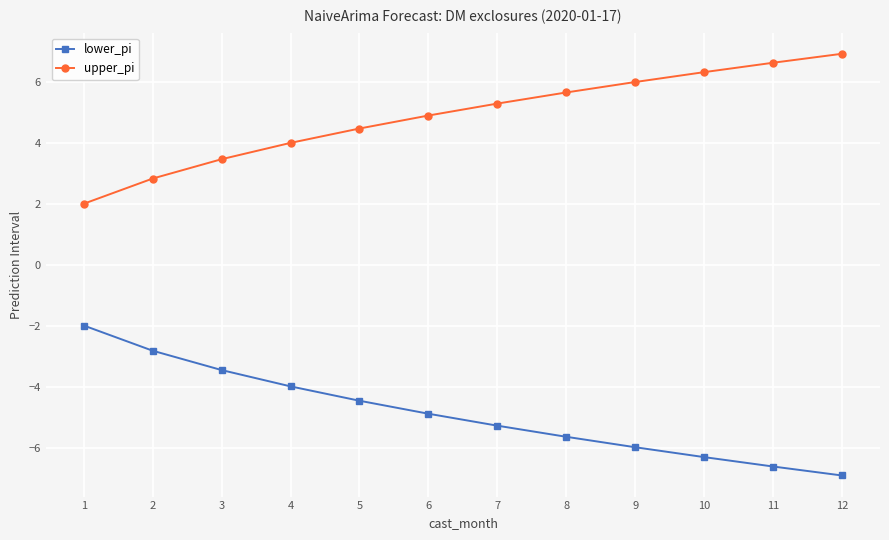

Is it true that lower_pi equals -1.2 at 5?

False